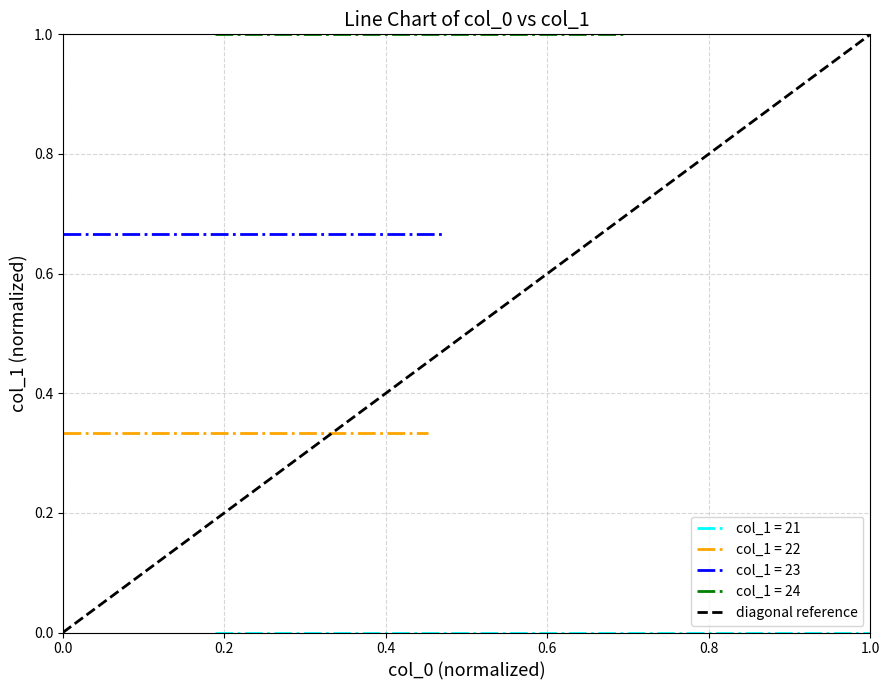

The value at 1.0 is 2. True or false?

False